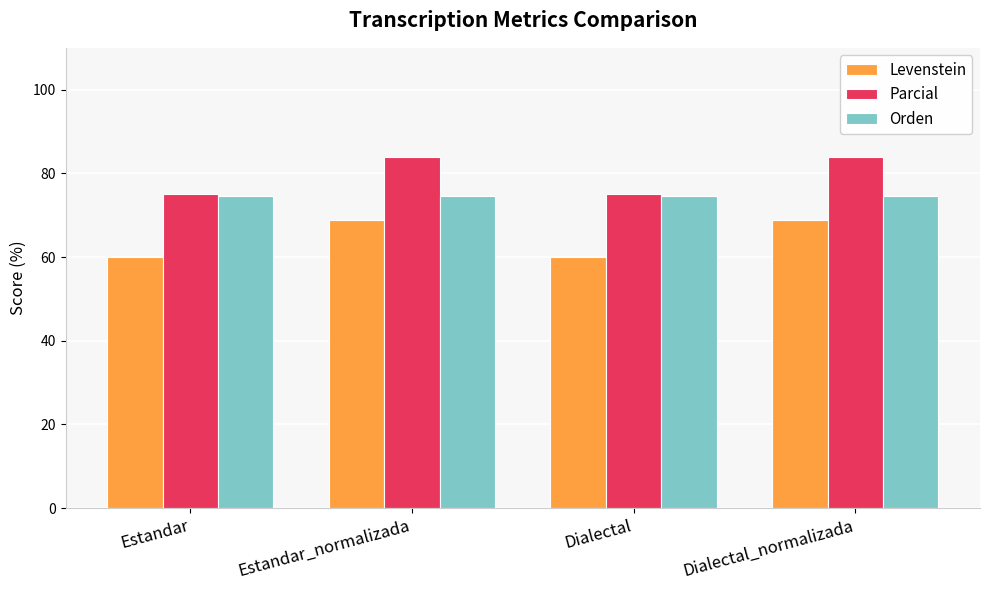

Which series has the largest total across all categories?

Parcial